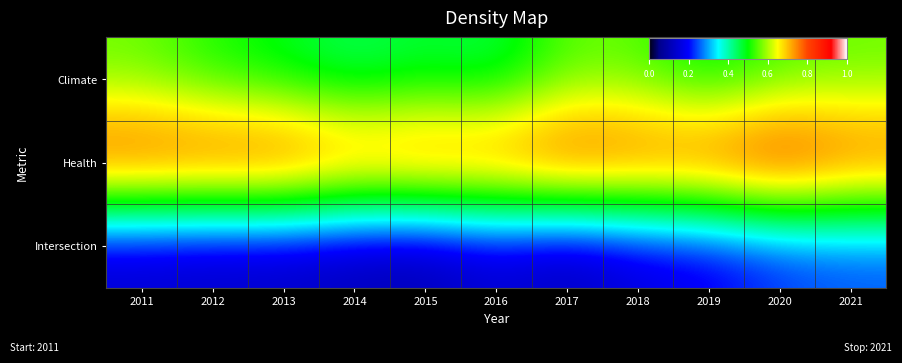

Which has a higher value, 2019 or 2014?

2019